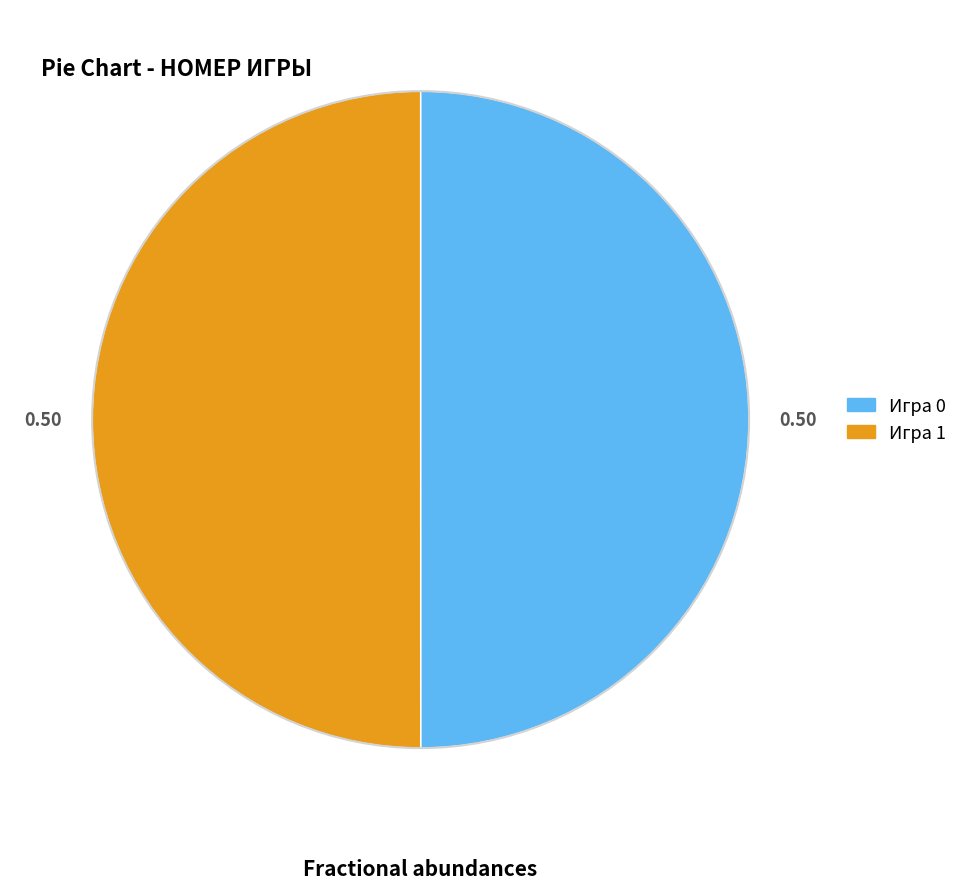

How many segments does this pie chart have?

2